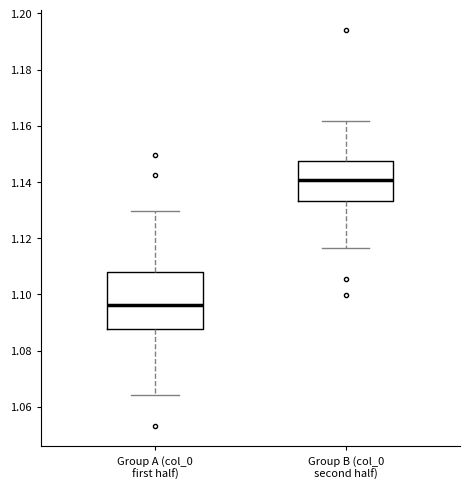

Reading left to right, transcribe this box plot: for each box, give where its median line is, the range the box spans, and where its two whiskers end, as read against the y-axis. The values are not printed on the chart, so give them approximately, as read against the axis.

Group A (col_0 first half): median 1.096, box 1.088 to 1.108, whiskers 1.064 to 1.130
Group B (col_0 second half): median 1.140, box 1.134 to 1.148, whiskers 1.116 to 1.162